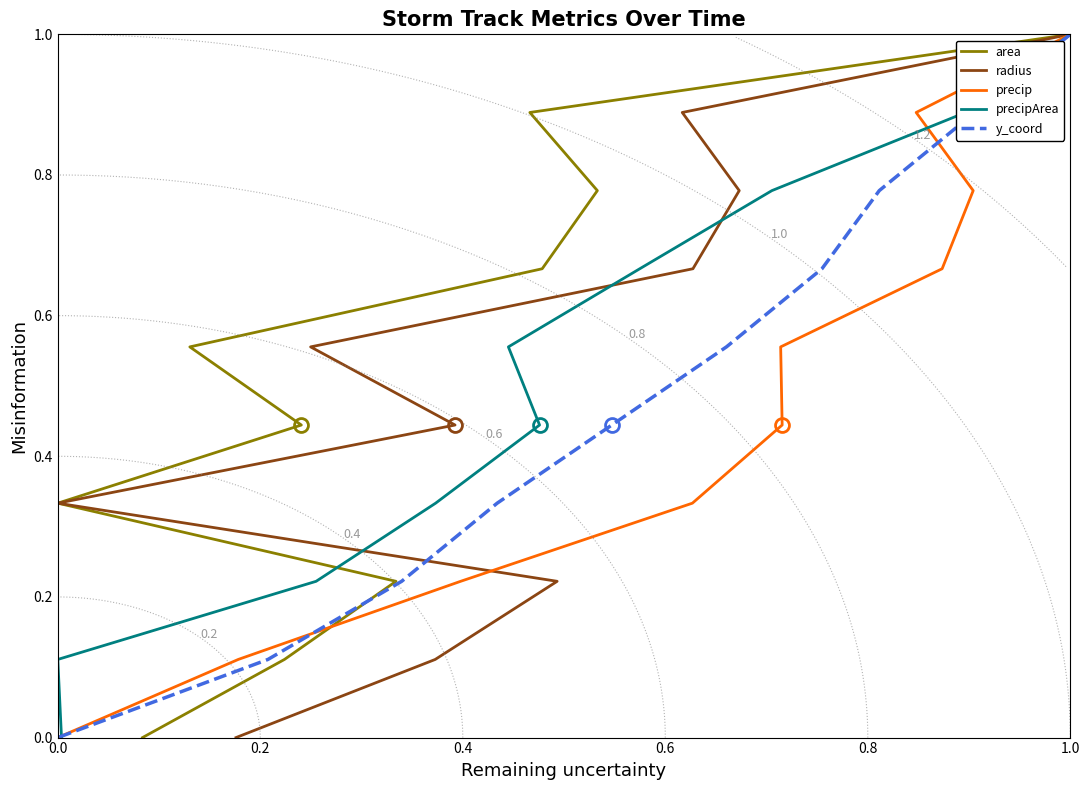

What is the sum of the area values at 0.2 and 0.6?

1.6